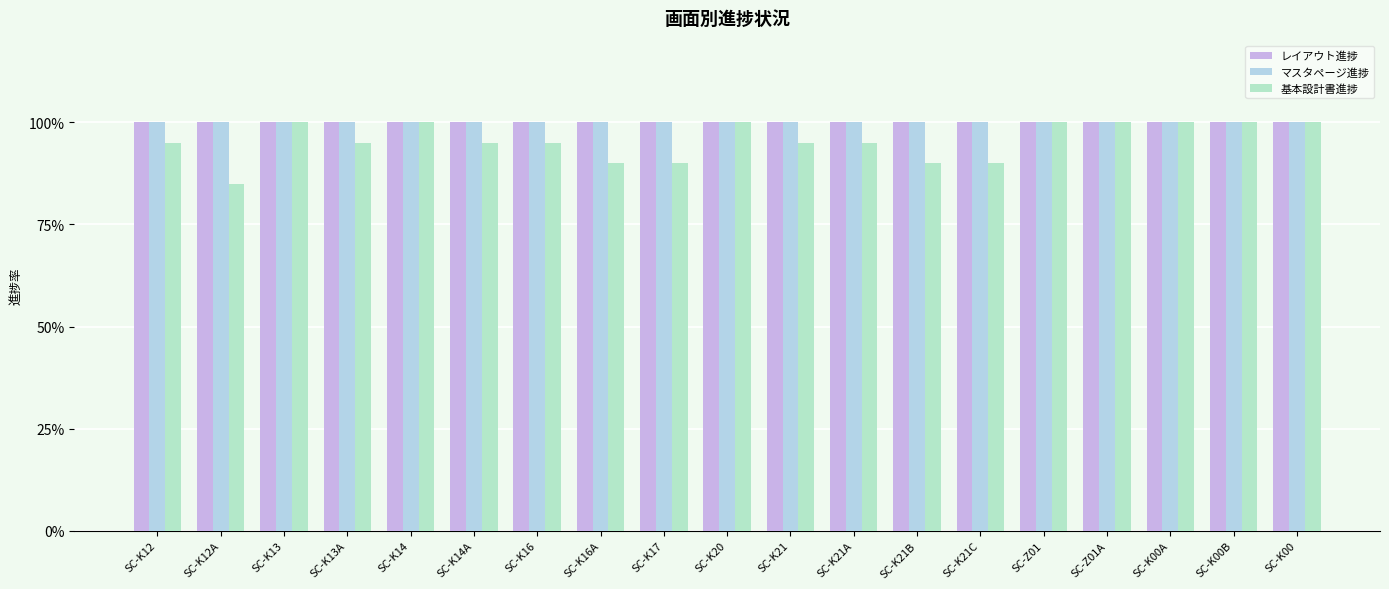

What is the sum of all 基本設計書進捗 values?

18.1